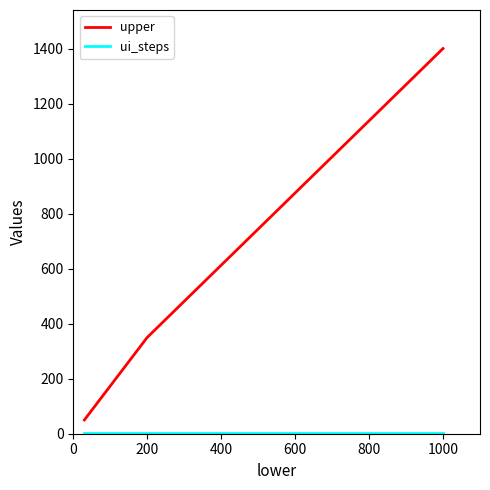

What is the sum of all upper values?

1800